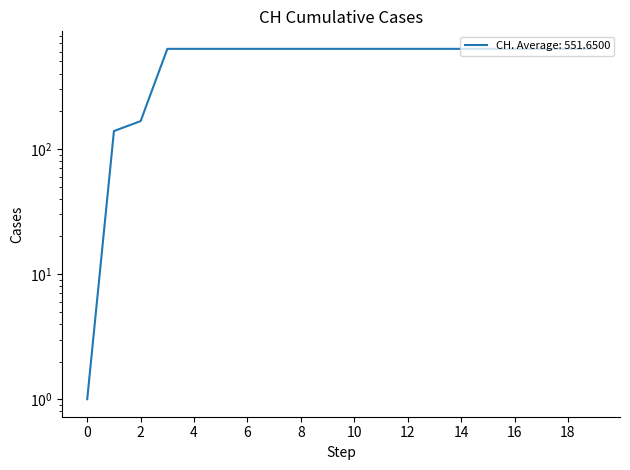

How many distinct data groups are displayed?

1